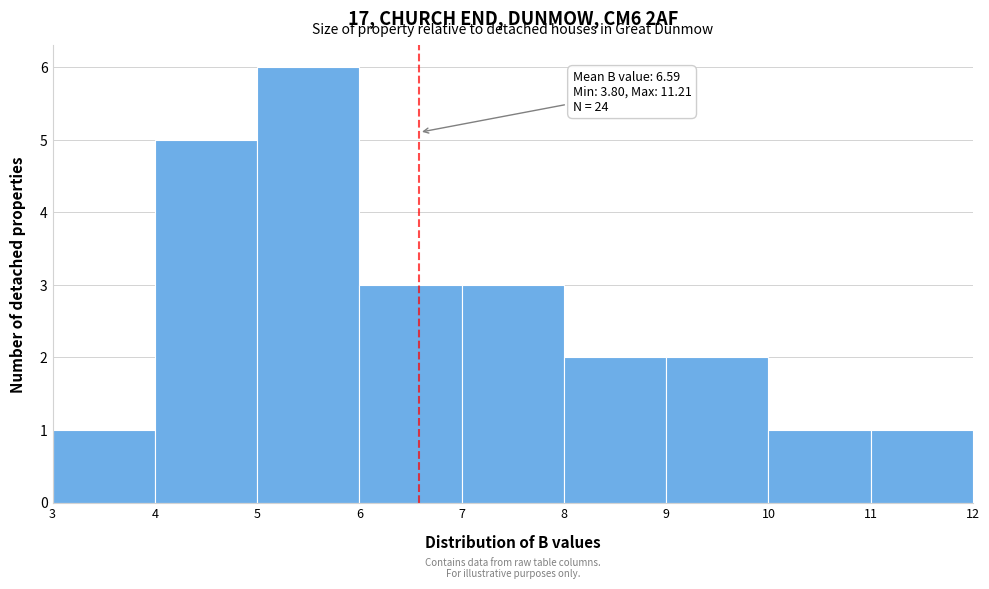

Over which range of the x-axis is the bar tallest?

5 to 6